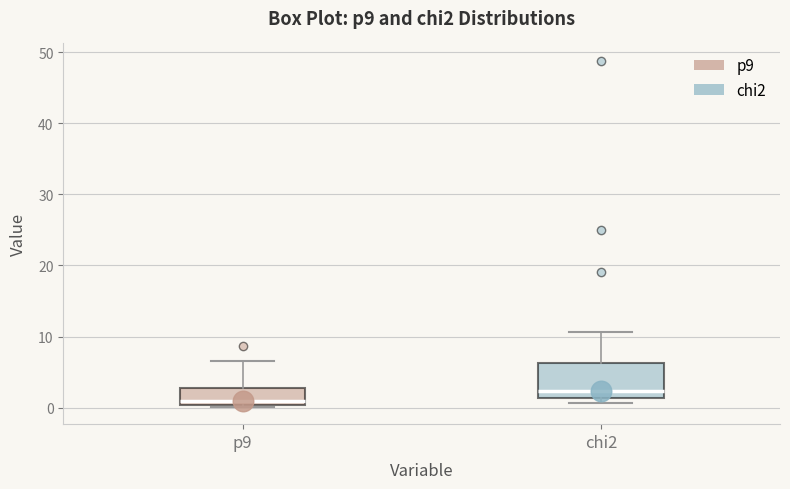

Reading left to right, read every box against the y-axis: the position of its median line, the range the box covers, and the ends of its whiskers. The values are not printed on the chart, so give them approximately, as read against the axis.

p9: median 1, box 0 to 3, whiskers 0 to 7
chi2: median 2, box 1 to 6, whiskers 1 (just below the box's lower edge) to 11